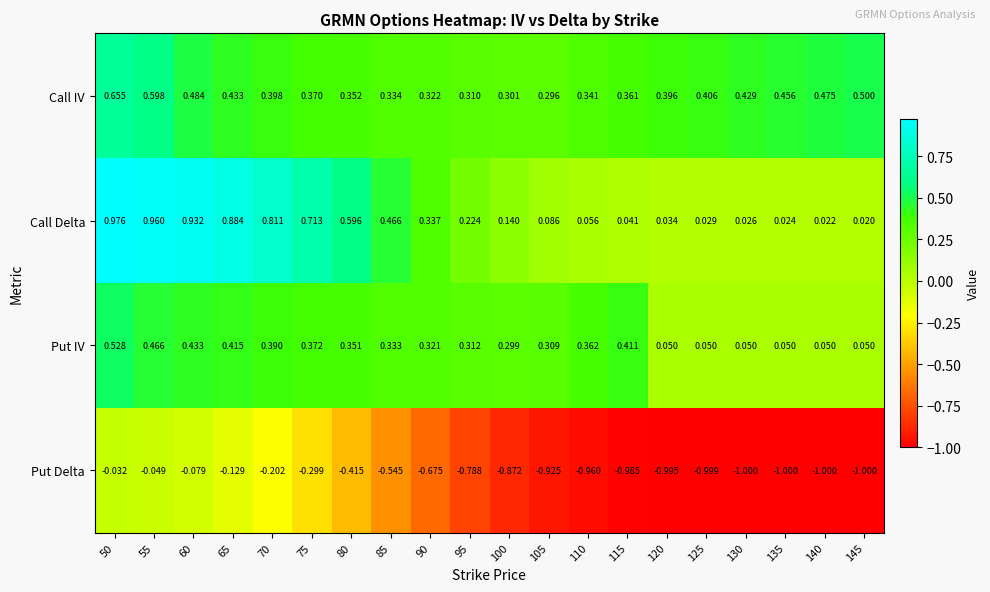

Is the value of Put IV at 90 greater than the value of Put Delta at 130?

Yes